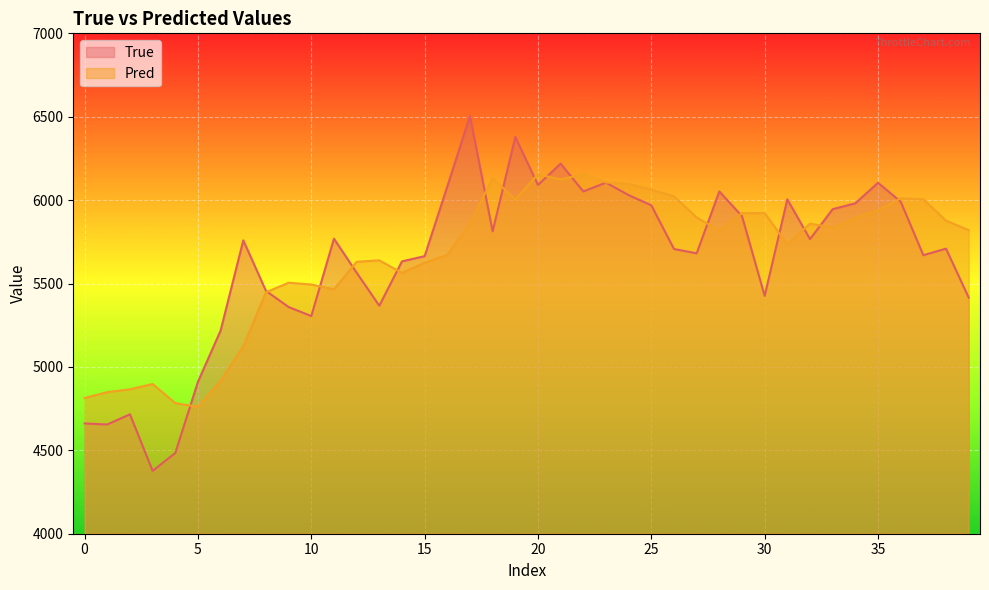

What is the label of the 12th point from the right?

28